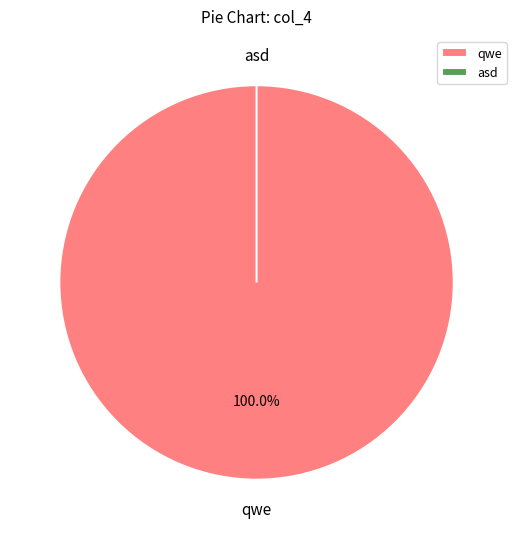

How many segments does this pie chart have?

2